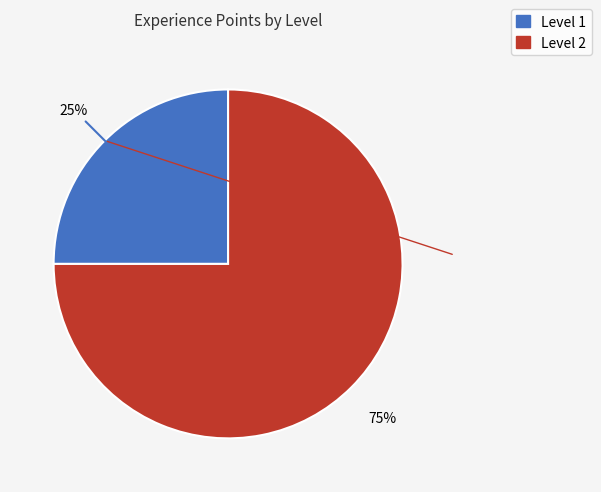

Does any single category account for the majority?

Yes